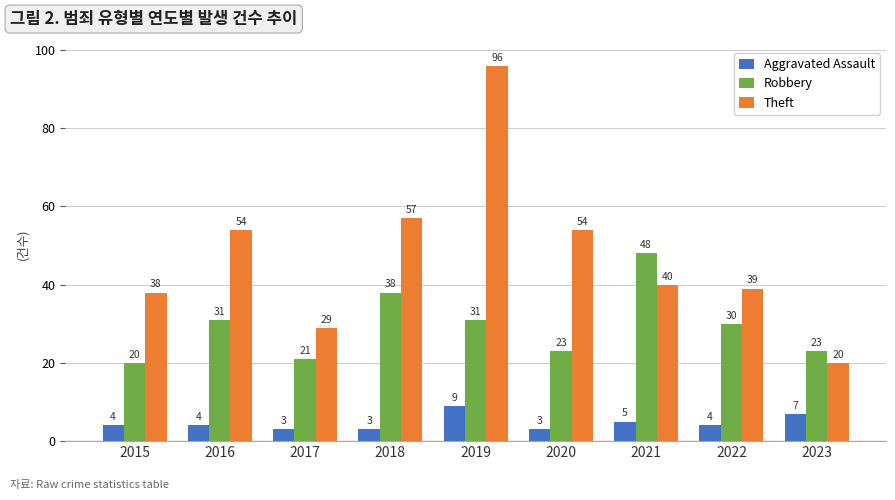

List the series in order of their peak value, highest first.

Theft, Robbery, Aggravated Assault